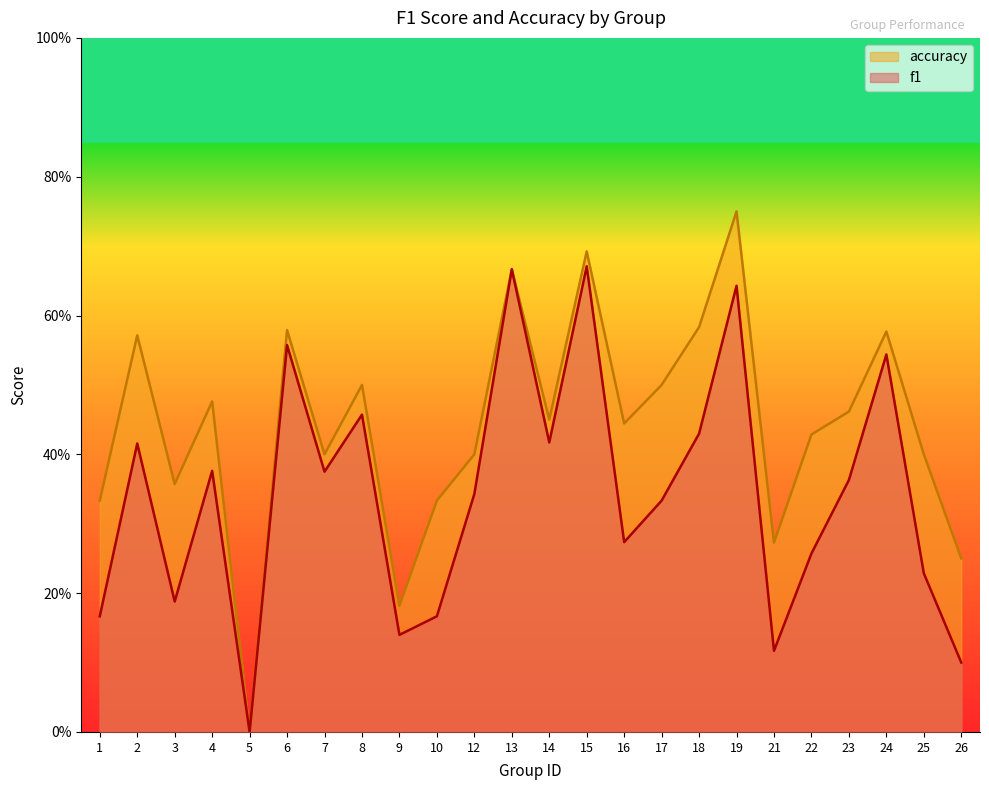

What is the difference between the f1 values at 23 and 22?

0.1